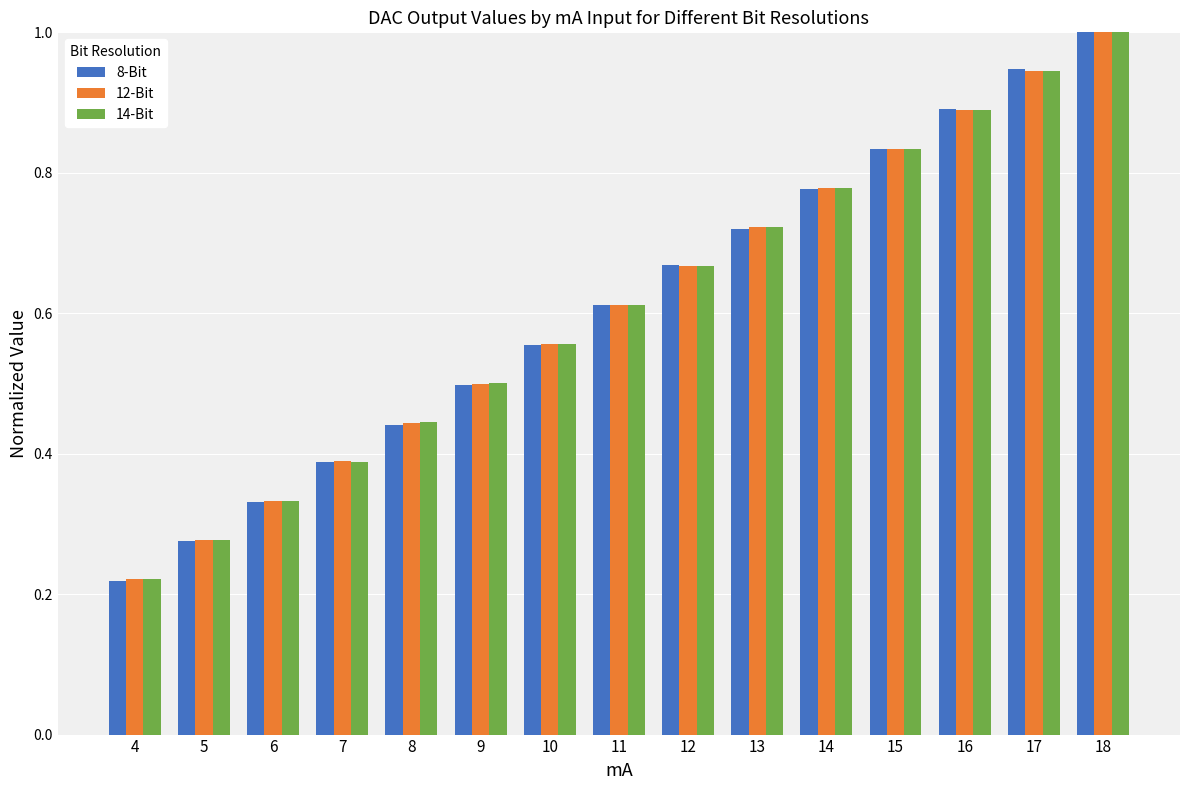

Where is 12-Bit nearest to the value 0?

4